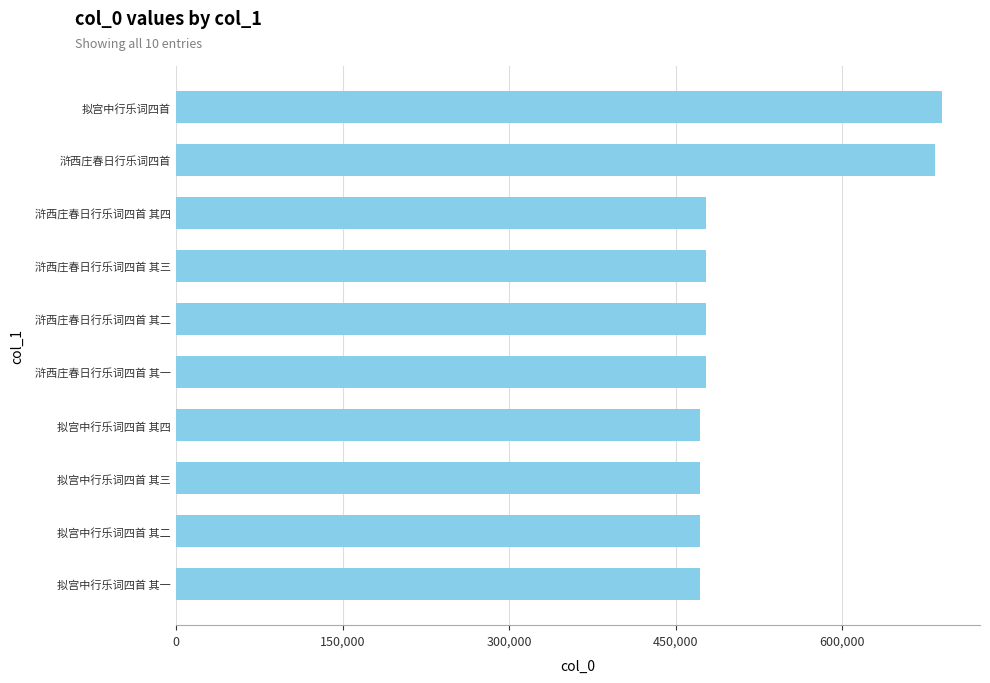

The value at 浒西庄春日行乐词四首 其四 is 477703. True or false?

True